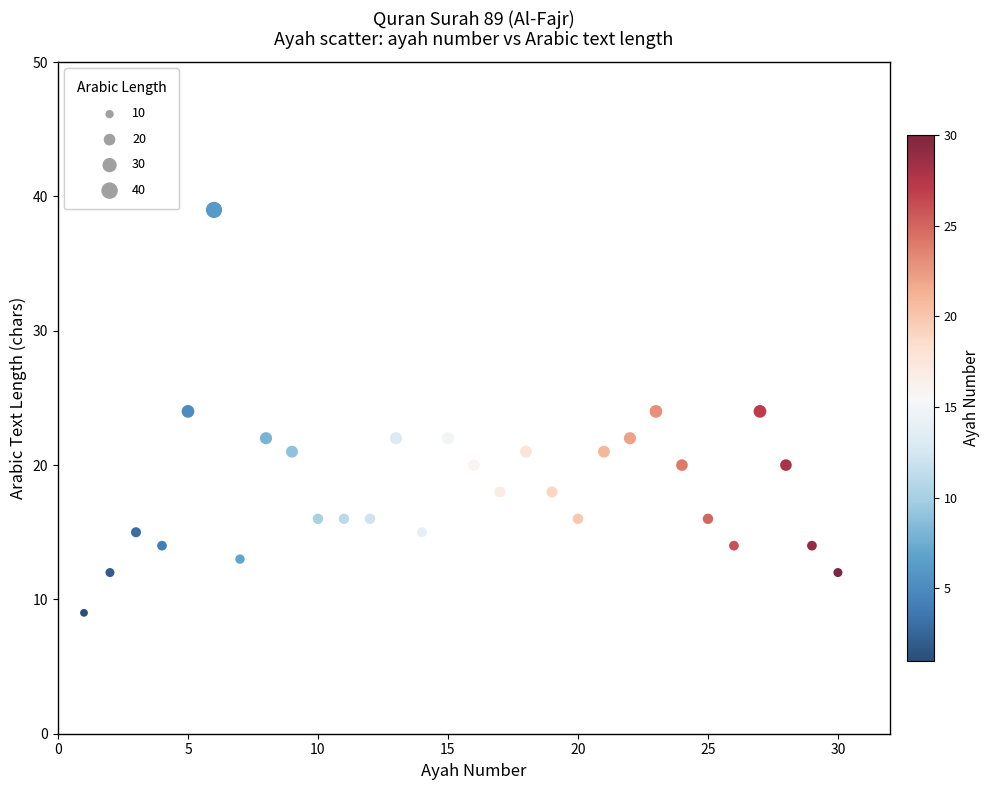

What is the range of Y values (max minus min)?

30